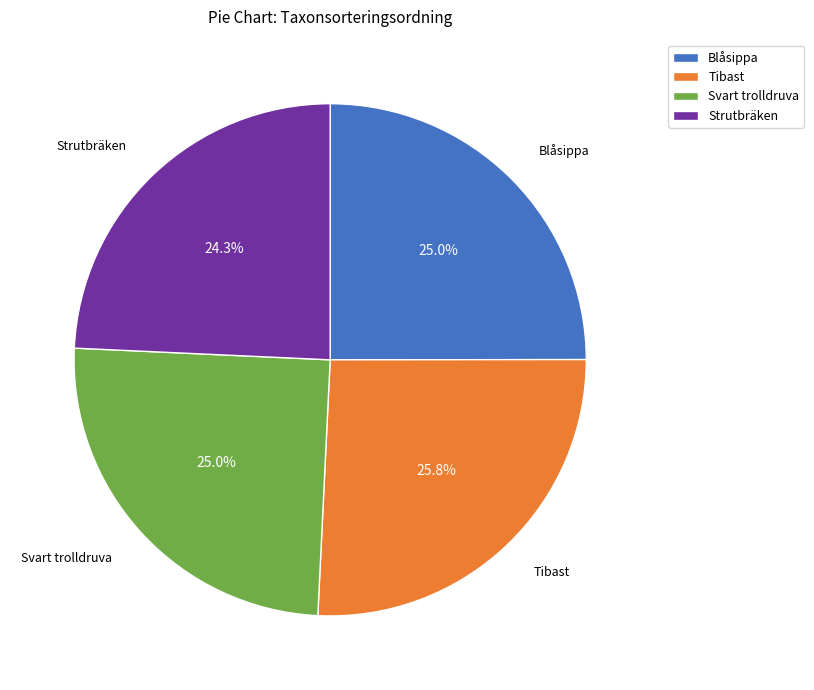

The Tibast slice represents 37% of the pie. True or false?

False